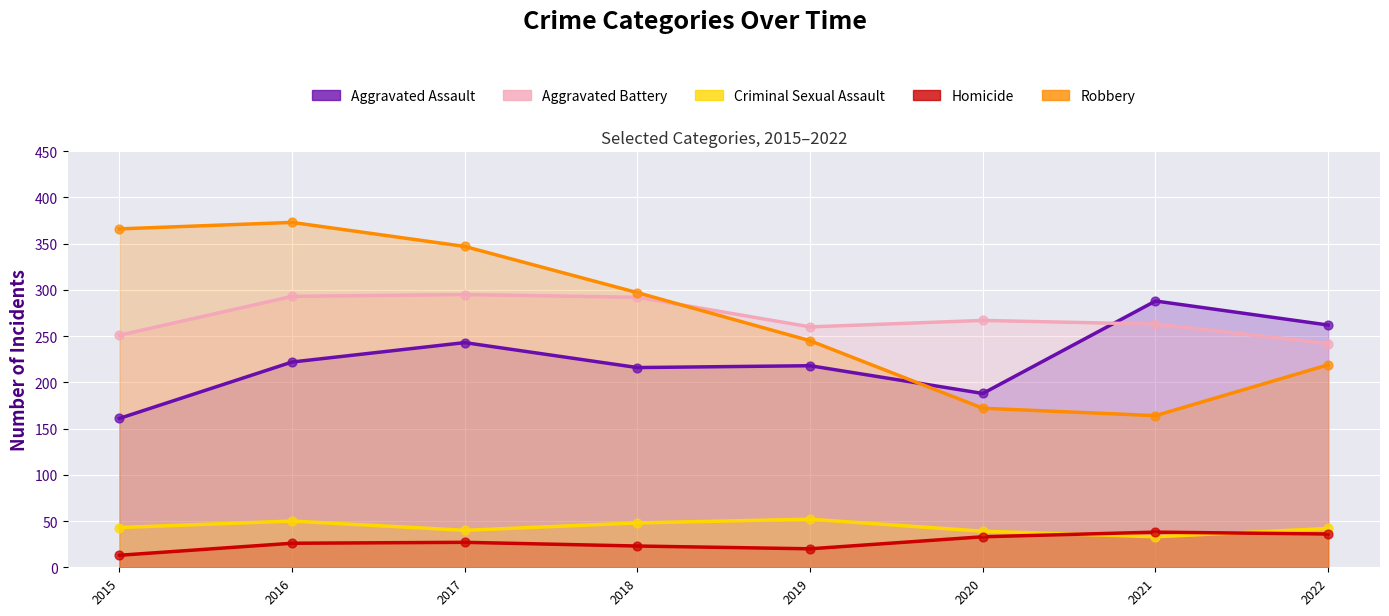

What are all the series names shown in the legend?

Aggravated Assault, Aggravated Battery, Criminal Sexual Assault, Homicide, Robbery